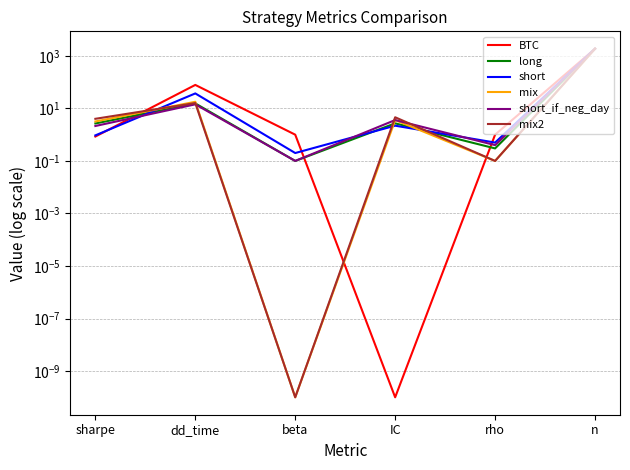

Where is mix nearest to the value 934?

dd_time